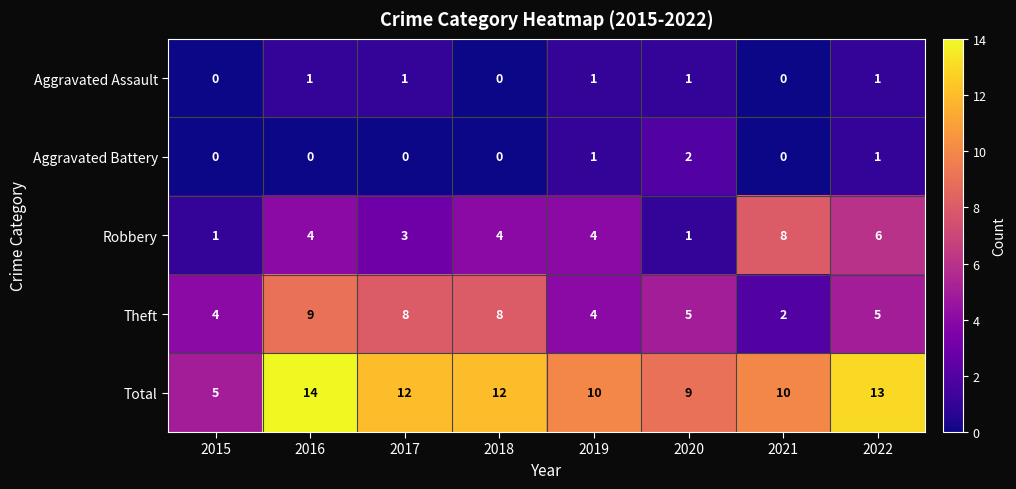

How many categories are shown in the chart?

8